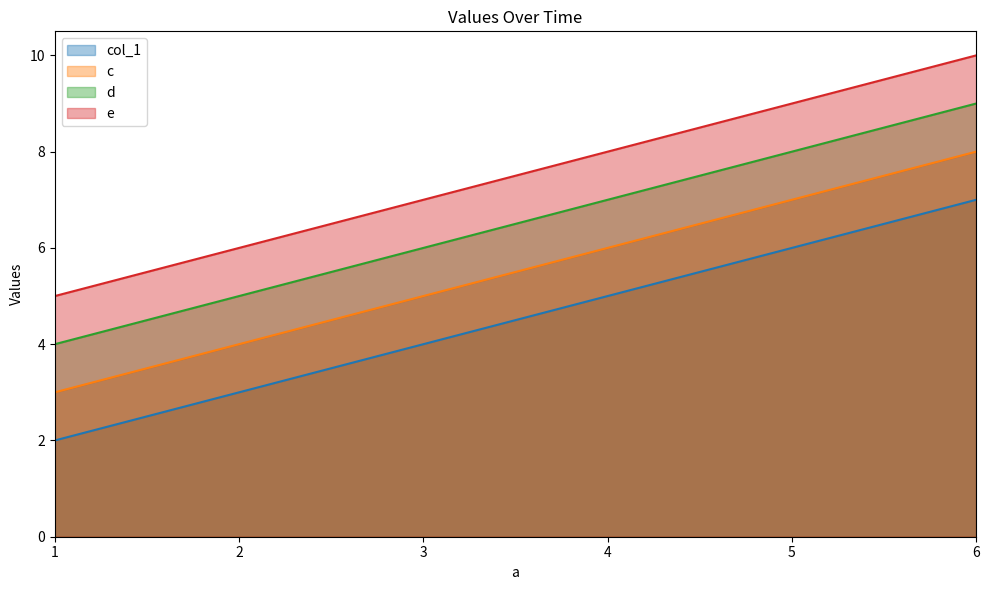

Does the chart display data point markers on the line(s)?

No